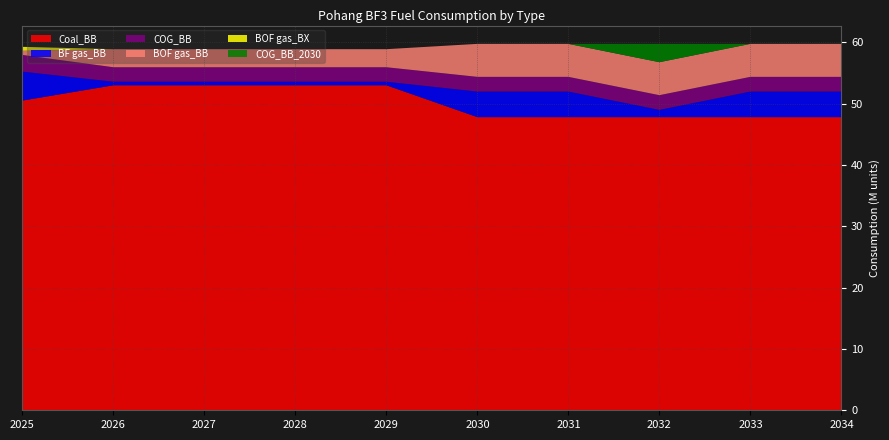

Reading left to right, extract all data points from this chart.

Coal_BB: 2025=50494521.6	2026=52991814.7	2027=52991814.7	2028=52991814.7	2029=52991814.7	2030=47795669.2	2031=47795669.2	2032=47795669.2	2033=47795669.2	2034=47795669.2
BF gas_BB: 2025=4738944.0	2026=588797.9	2027=588797.9	2028=588797.9	2029=588797.9	2030=4182121.0	2031=4182121.0	2032=1194891.7	2033=4182121.0	2034=4182121.0
COG_BB: 2025=2707968.0	2026=2355191.8	2027=2355191.8	2028=2355191.8	2029=2355191.8	2030=2389783.5	2031=2389783.5	2032=2389783.5	2033=2389783.5	2034=2389783.5
BOF gas_BB: 2025=676992.0	2026=2943989.7	2027=2943989.7	2028=2943989.7	2029=2943989.7	2030=5377012.8	2031=5377012.8	2032=5377012.8	2033=5377012.8	2034=5377012.8
BOF gas_BX: 2025=642902.5	2026=0.0	2027=0.0	2028=0.0	2029=0.0	2030=0.0	2031=0.0	2032=0.0	2033=0.0	2034=0.0
COG_BB_2030: 2025=0.0	2026=0.0	2027=0.0	2028=0.0	2029=0.0	2030=0.0	2031=0.0	2032=2987229.3	2033=0.0	2034=0.0